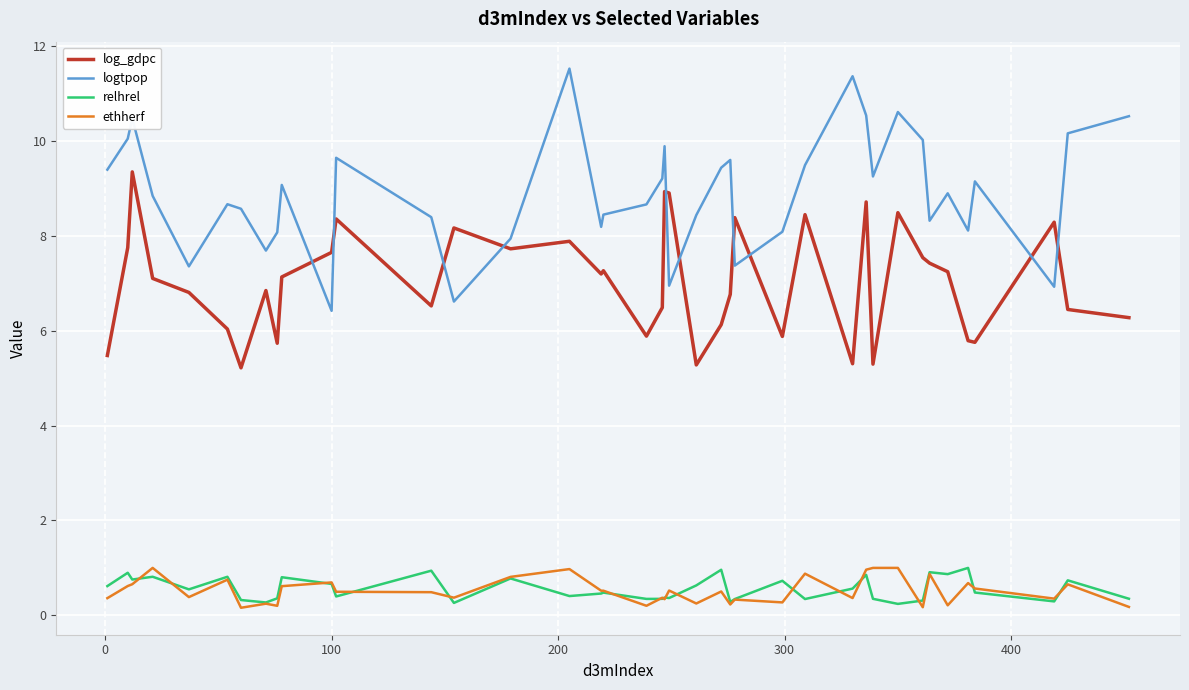

What is the maximum value shown in the chart?

11.5